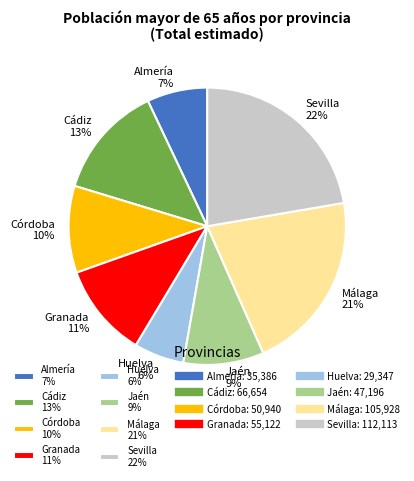

What is the ratio of the value at Jaén to the value at Sevilla?

0.4